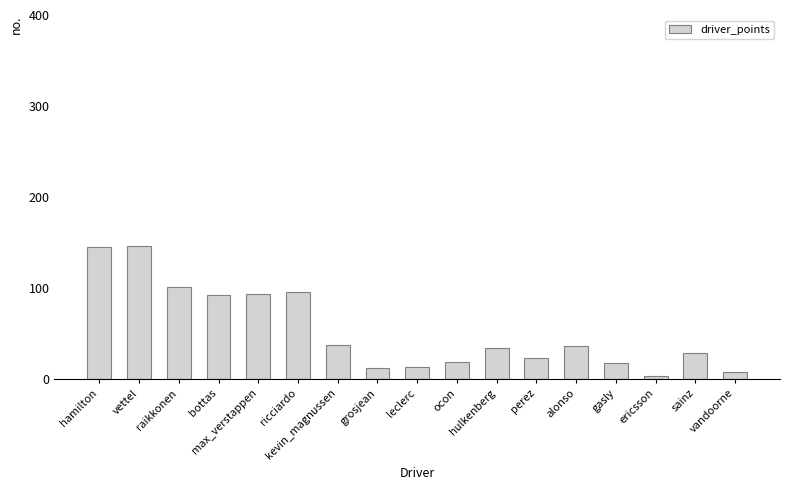

What is the label of the 13th bar from the left?

alonso